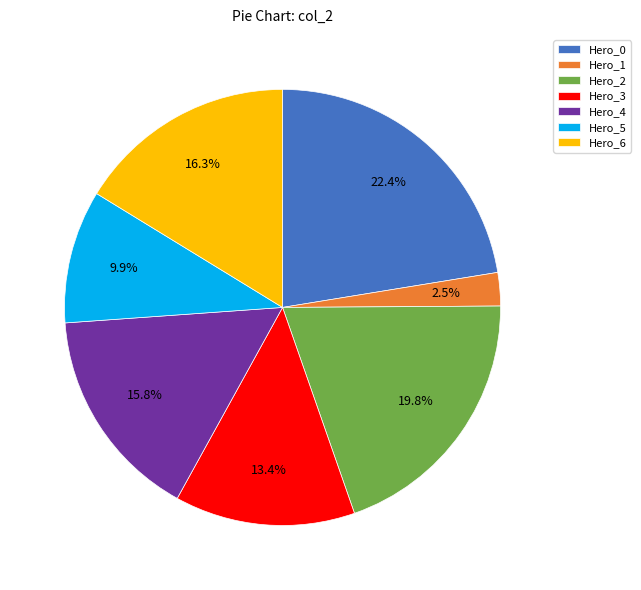

To the nearest percent, what is the average slice percentage?

14%